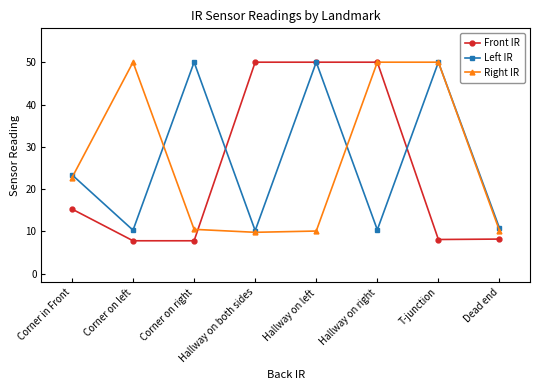

Is the value of Left IR at Corner on left greater than the value of Front IR at Dead end?

Yes